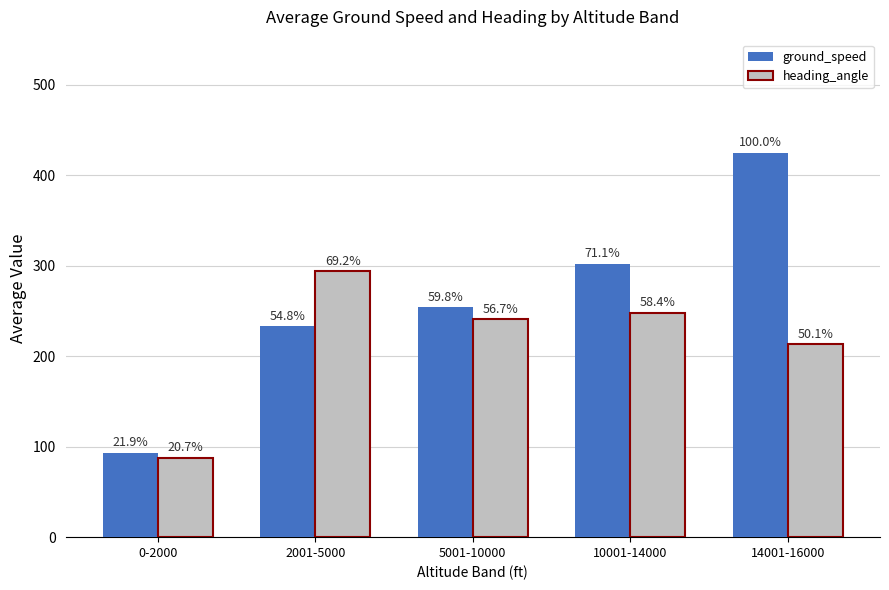

True or false: heading_angle has a value of 338 at 5001-10000.

False